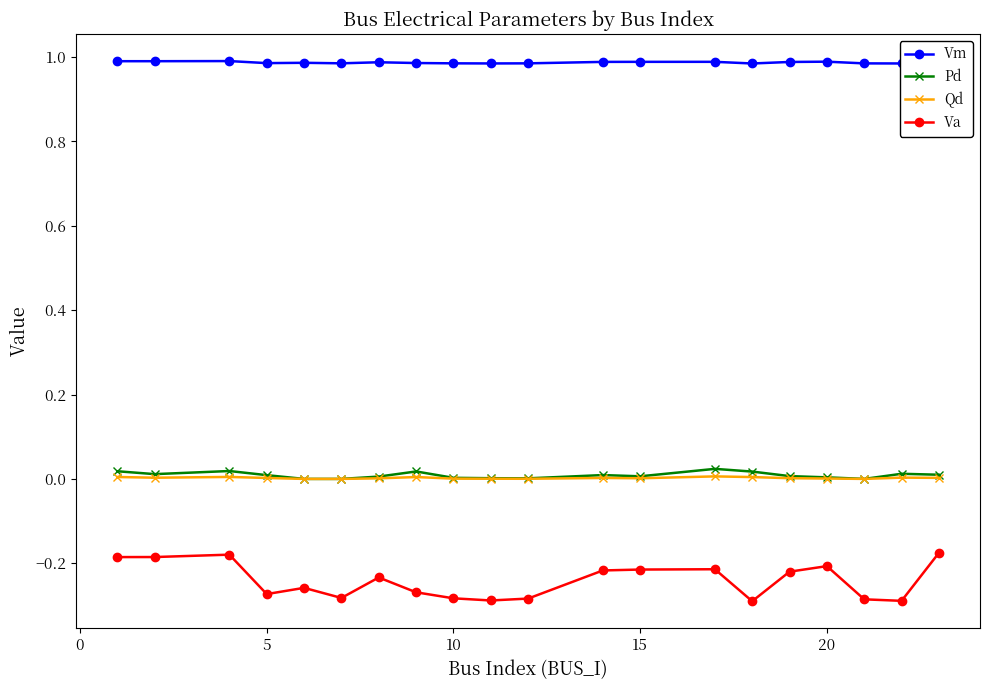

Does the chart display data point markers on the line(s)?

Yes